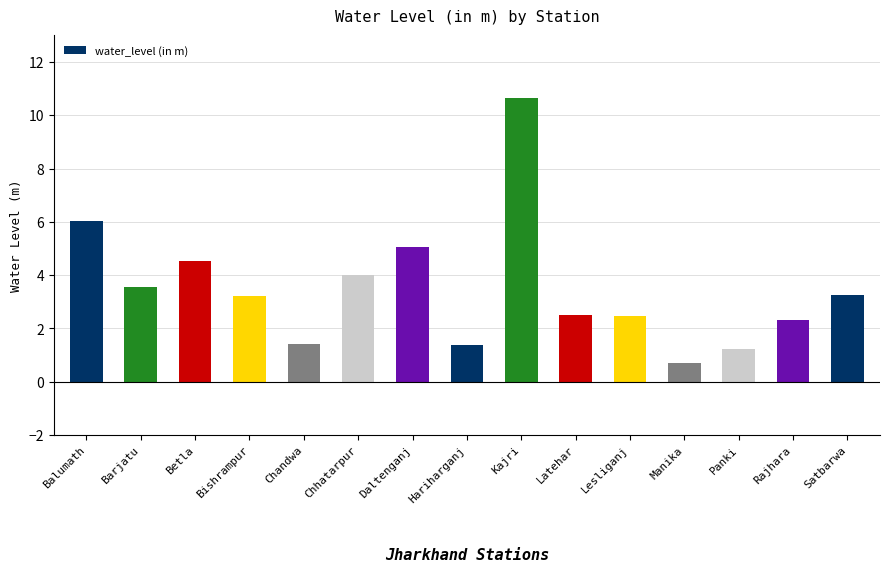

The value at Daltenganj is 1.9. True or false?

False